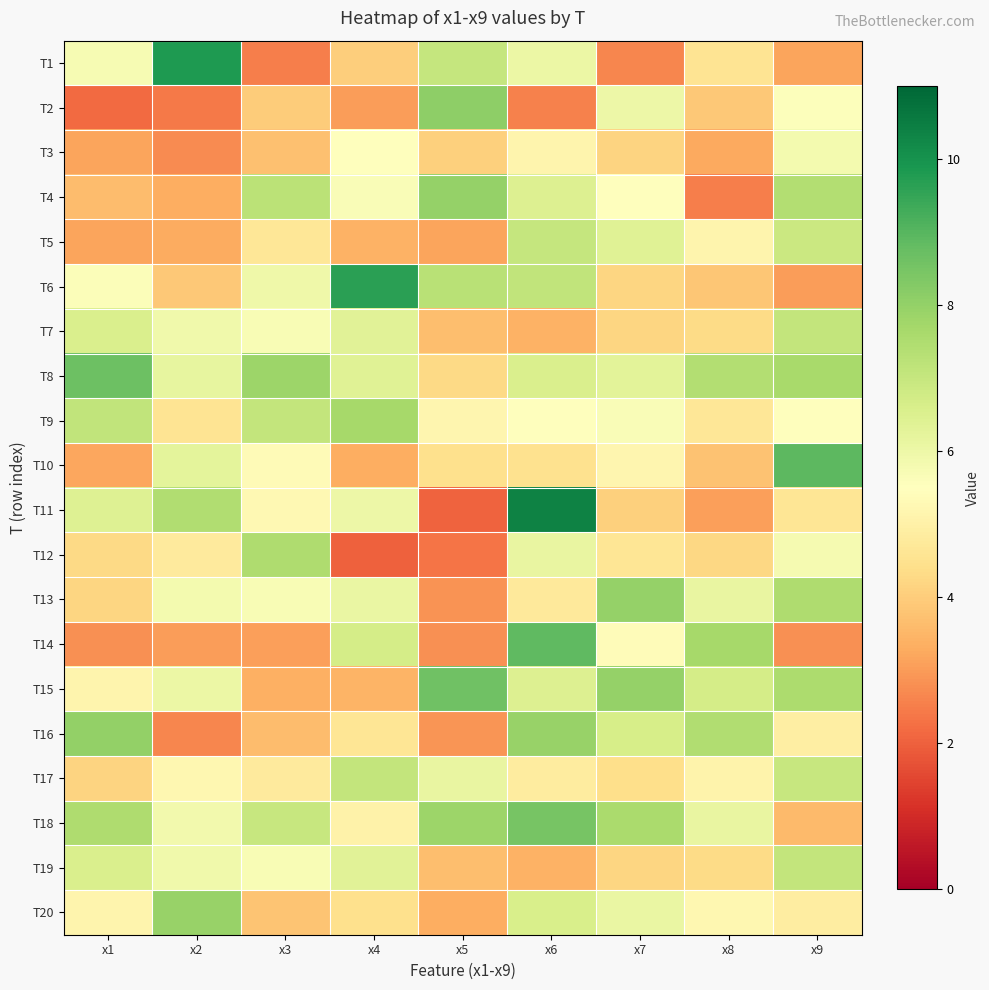

Reading right to left, extract all data points from this chart.

T1: x9=3.2	x8=4.6	x7=2.6	x6=6.1	x5=7.0	x4=4.0	x3=2.5	x2=9.8	x1=5.7
T2: x9=5.6	x8=3.9	x7=6.0	x6=2.5	x5=8.1	x4=3.0	x3=4.0	x2=2.4	x1=2.2
T3: x9=5.8	x8=3.3	x7=4.1	x6=5.1	x5=4.0	x4=5.5	x3=3.7	x2=2.7	x1=3.2
T4: x9=7.4	x8=2.5	x7=5.5	x6=6.5	x5=8.0	x4=5.6	x3=7.3	x2=3.4	x1=3.6
T5: x9=6.9	x8=5.1	x7=6.4	x6=7.0	x5=3.2	x4=3.4	x3=4.7	x2=3.3	x1=3.2
T6: x9=3.0	x8=3.9	x7=4.2	x6=7.1	x5=7.3	x4=9.7	x3=6.0	x2=3.9	x1=5.6
T7: x9=7.1	x8=4.3	x7=4.2	x6=3.4	x5=3.7	x4=6.3	x3=5.7	x2=5.9	x1=6.5
T8: x9=7.6	x8=7.4	x7=6.3	x6=6.6	x5=4.3	x4=6.4	x3=7.8	x2=6.1	x1=8.7
T9: x9=5.5	x8=4.7	x7=5.6	x6=5.5	x5=5.2	x4=7.7	x3=7.1	x2=4.6	x1=7.1
T10: x9=8.9	x8=3.8	x7=5.2	x6=4.5	x5=4.4	x4=3.3	x3=5.3	x2=6.2	x1=3.2
T11: x9=4.6	x8=3.1	x7=4.1	x6=10.4	x5=2.0	x4=6.0	x3=5.2	x2=7.5	x1=6.4
T12: x9=5.8	x8=4.2	x7=4.6	x6=6.1	x5=2.3	x4=2.0	x3=7.5	x2=4.8	x1=4.3
T13: x9=7.5	x8=6.1	x7=8.0	x6=4.7	x5=2.9	x4=6.1	x3=5.7	x2=5.8	x1=4.2
T14: x9=2.8	x8=7.7	x7=5.4	x6=8.9	x5=2.8	x4=6.7	x3=3.1	x2=3.0	x1=2.8
T15: x9=7.5	x8=6.7	x7=8.0	x6=6.5	x5=8.6	x4=3.5	x3=3.4	x2=6.1	x1=5.1
T16: x9=4.9	x8=7.5	x7=6.6	x6=7.9	x5=2.9	x4=4.6	x3=3.6	x2=2.6	x1=8.0
T17: x9=7.0	x8=5.1	x7=4.4	x6=4.8	x5=6.1	x4=7.1	x3=4.8	x2=5.2	x1=4.1
T18: x9=3.6	x8=6.1	x7=7.6	x6=8.5	x5=7.8	x4=5.1	x3=7.0	x2=5.9	x1=7.5
T19: x9=7.1	x8=4.3	x7=4.2	x6=3.4	x5=3.7	x4=6.3	x3=5.7	x2=5.9	x1=6.5
T20: x9=4.9	x8=5.2	x7=6.1	x6=6.6	x5=3.3	x4=4.4	x3=3.8	x2=7.9	x1=5.1